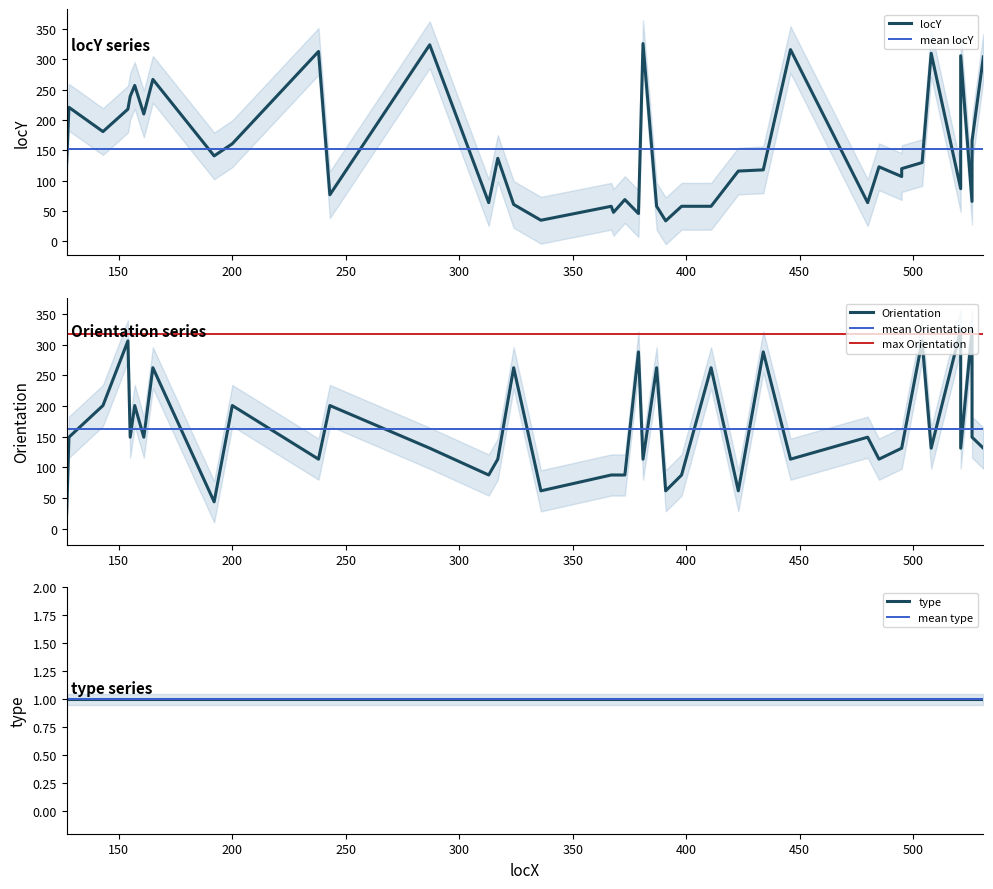

True or false: Orientation and locY cross at least once.

True